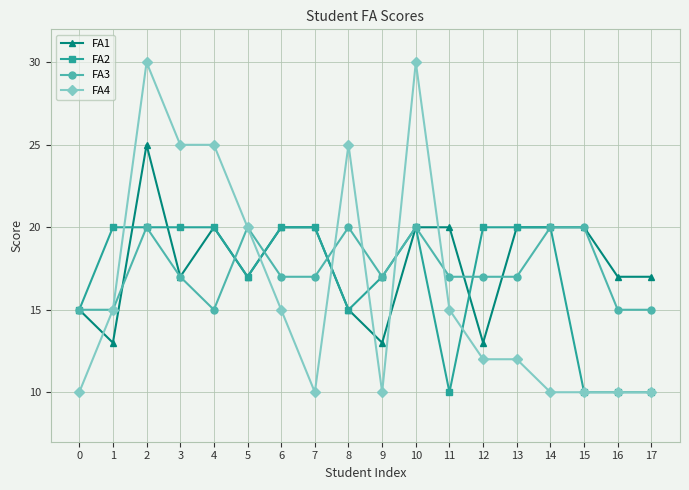

Reading left to right, extract all data points from this chart.

FA1: 0=15	1=13	2=25	3=17	4=20	5=17	6=20	7=20	8=15	9=13	10=20	11=20	12=13	13=20	14=20	15=20	16=17	17=17
FA2: 0=15	1=20	2=20	3=20	4=20	5=17	6=20	7=20	8=15	9=17	10=20	11=10	12=20	13=20	14=20	15=10	16=10	17=10
FA3: 0=15	1=15	2=20	3=17	4=15	5=20	6=17	7=17	8=20	9=17	10=20	11=17	12=17	13=17	14=20	15=20	16=15	17=15
FA4: 0=10	1=15	2=30	3=25	4=25	5=20	6=15	7=10	8=25	9=10	10=30	11=15	12=12	13=12	14=10	15=10	16=10	17=10